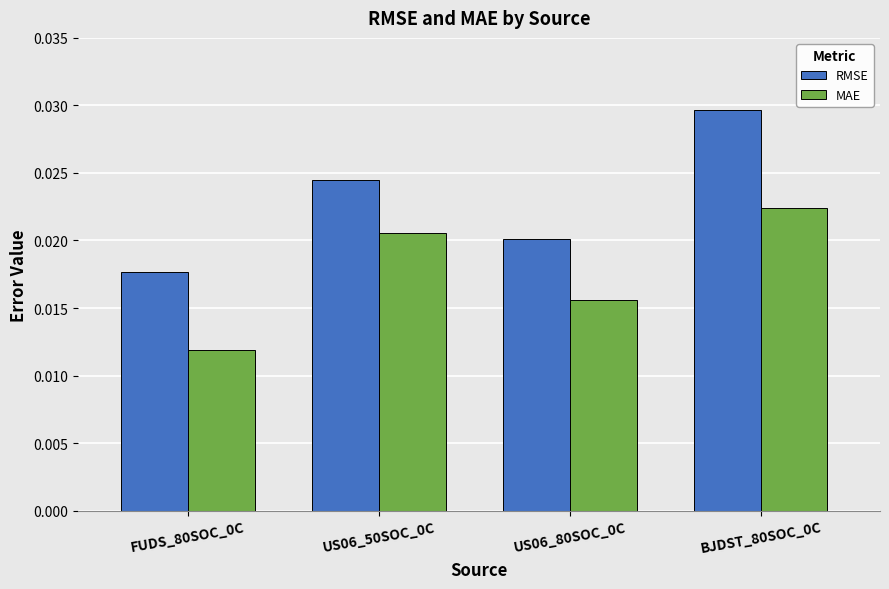

Between US06_80SOC_0C and BJDST_80SOC_0C, which series saw the biggest shift?

RMSE